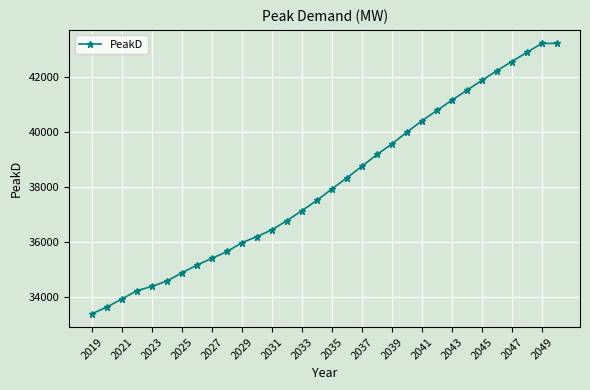

What is the greatest value displayed?

43244